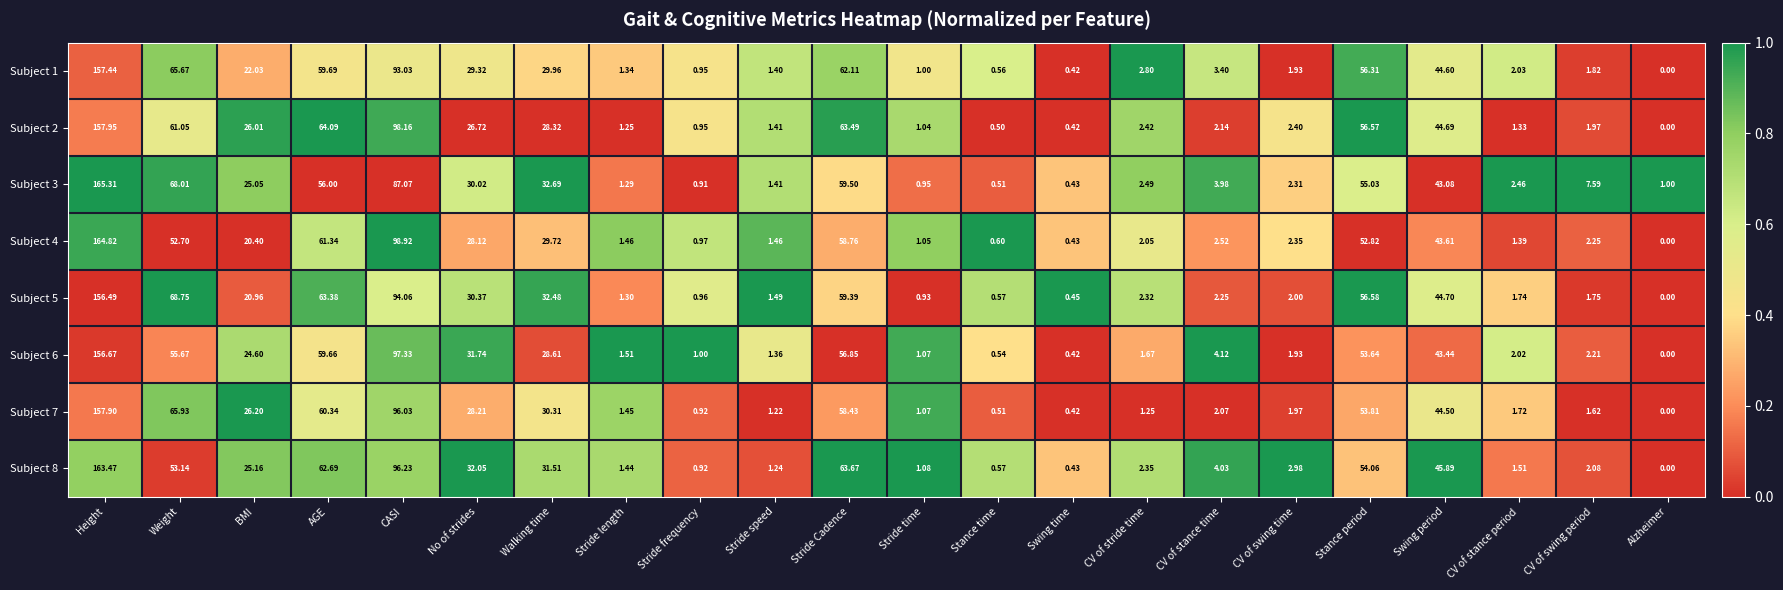

Which category has the highest value across all series?

Height